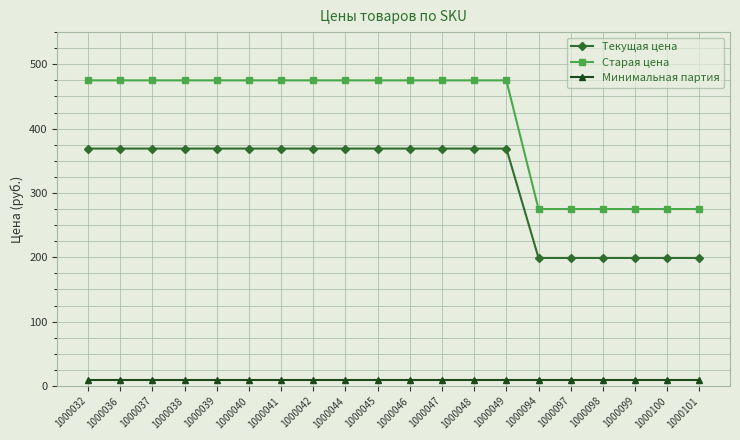

What is the highest value of the Старая цена series?

475